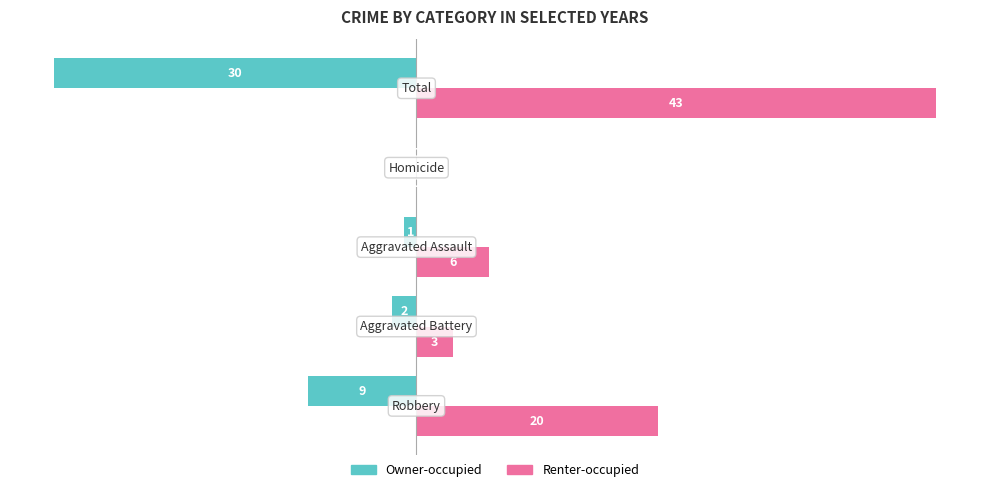

What is the maximum value shown in the chart?

43